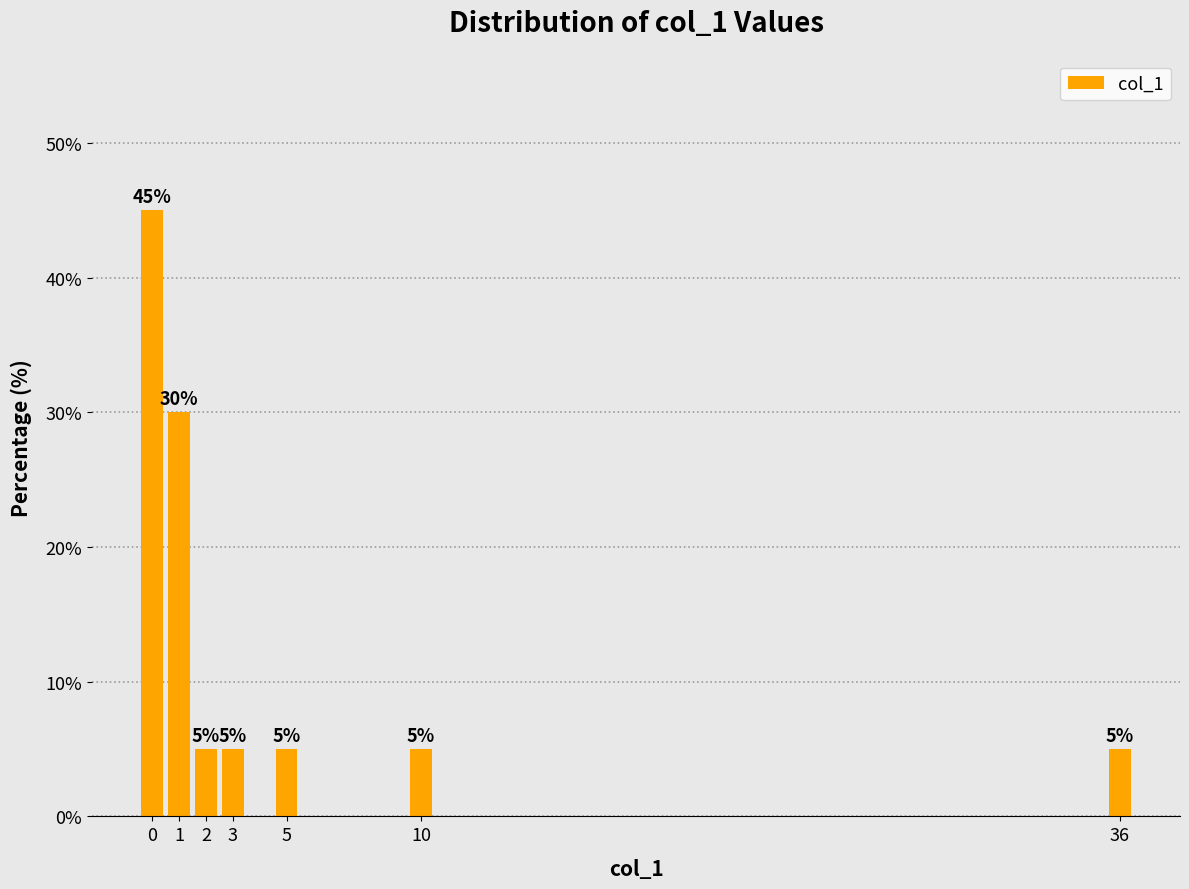

Reading left to right, transcribe all the data shown in this chart.

0=45	1=30	2=5	3=5	5=5	10=5	36=5